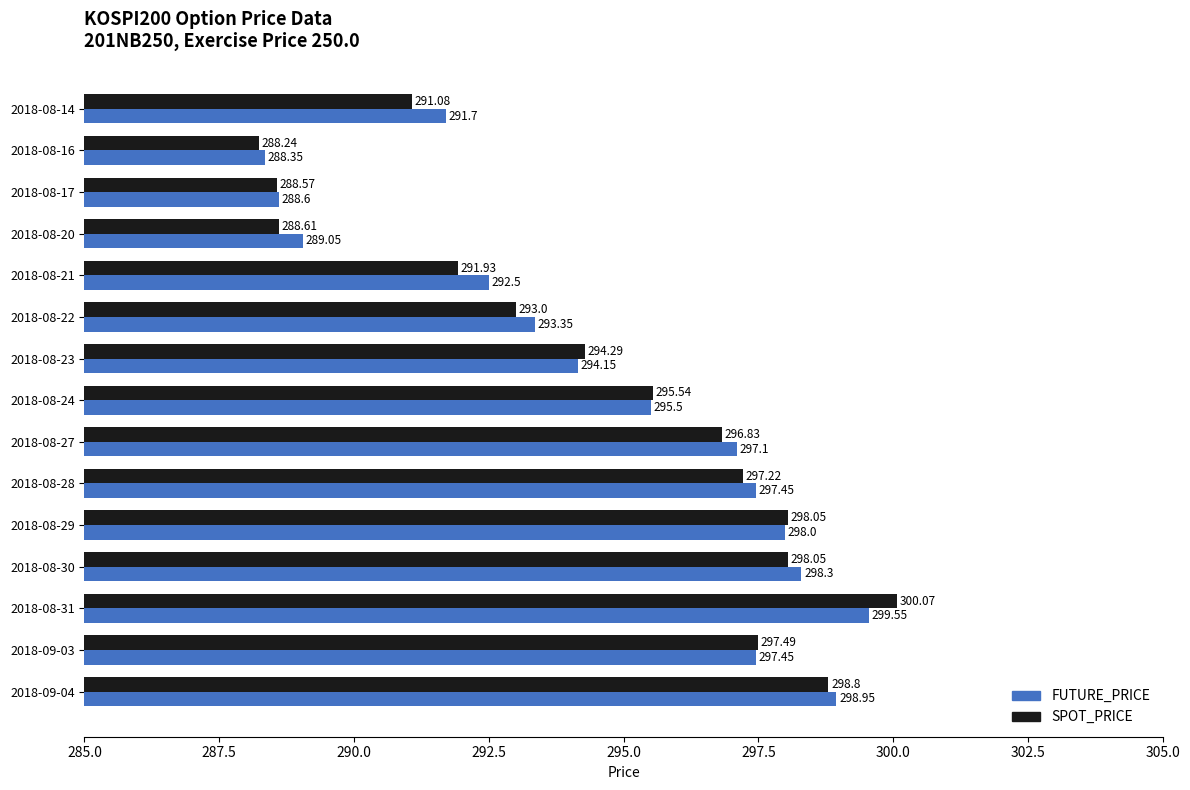

At 2018-08-28, list the series in order from largest to smallest.

FUTURE_PRICE, SPOT_PRICE